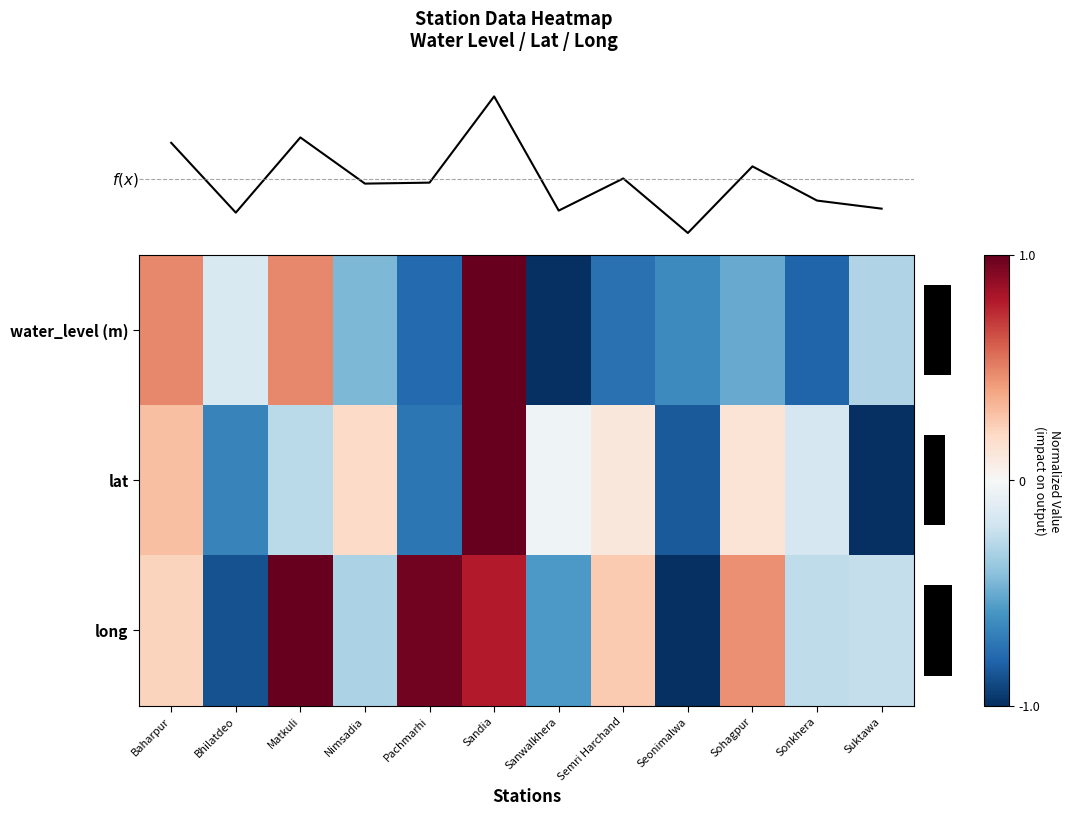

At which label is water_level (m) closest to 0?

Bhilatdeo